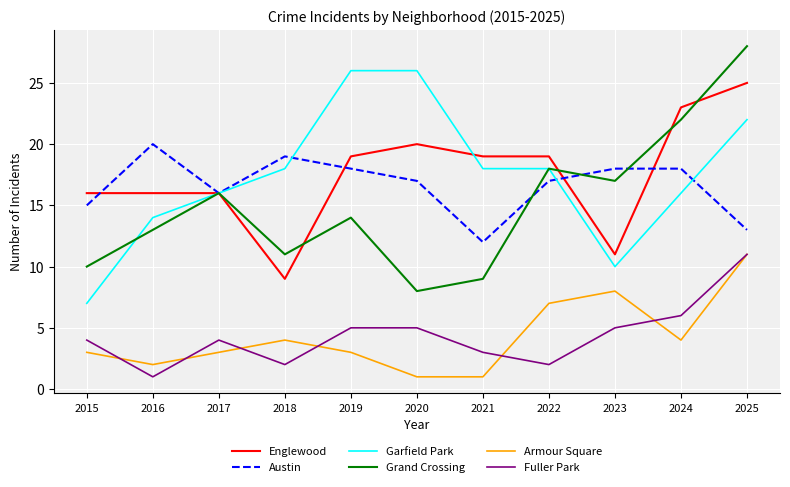

What is the minimum value for Grand Crossing?

8